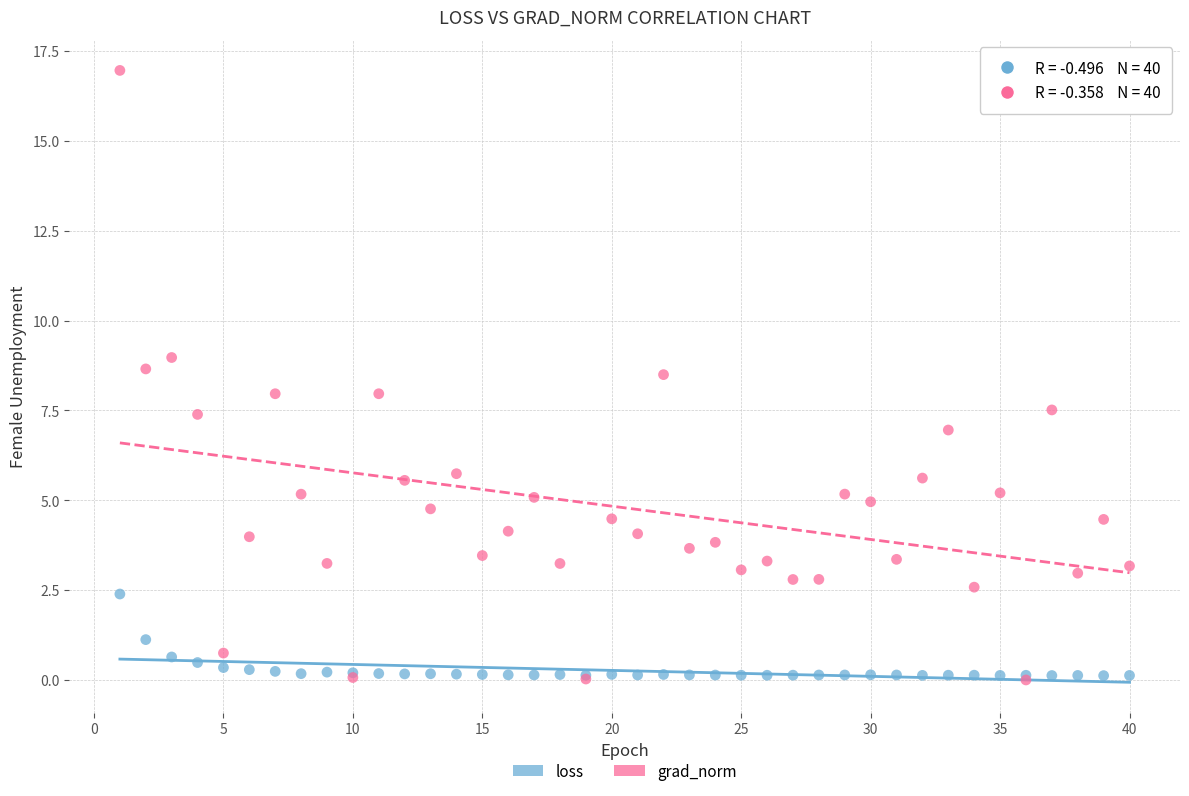

What are all the series names shown in the legend?

loss, grad_norm